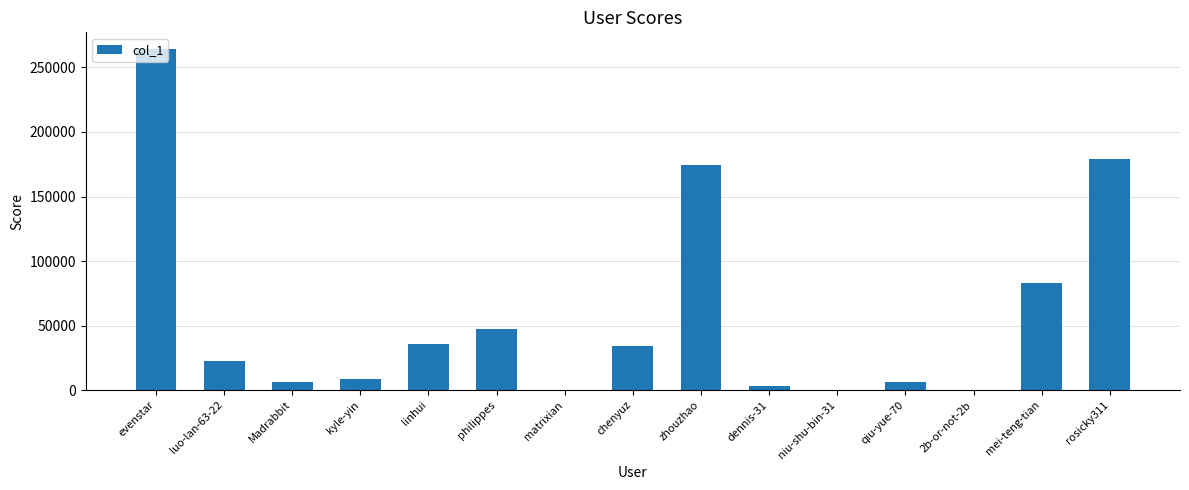

What is the change in value from Madrabbit to dennis-31?

-3626